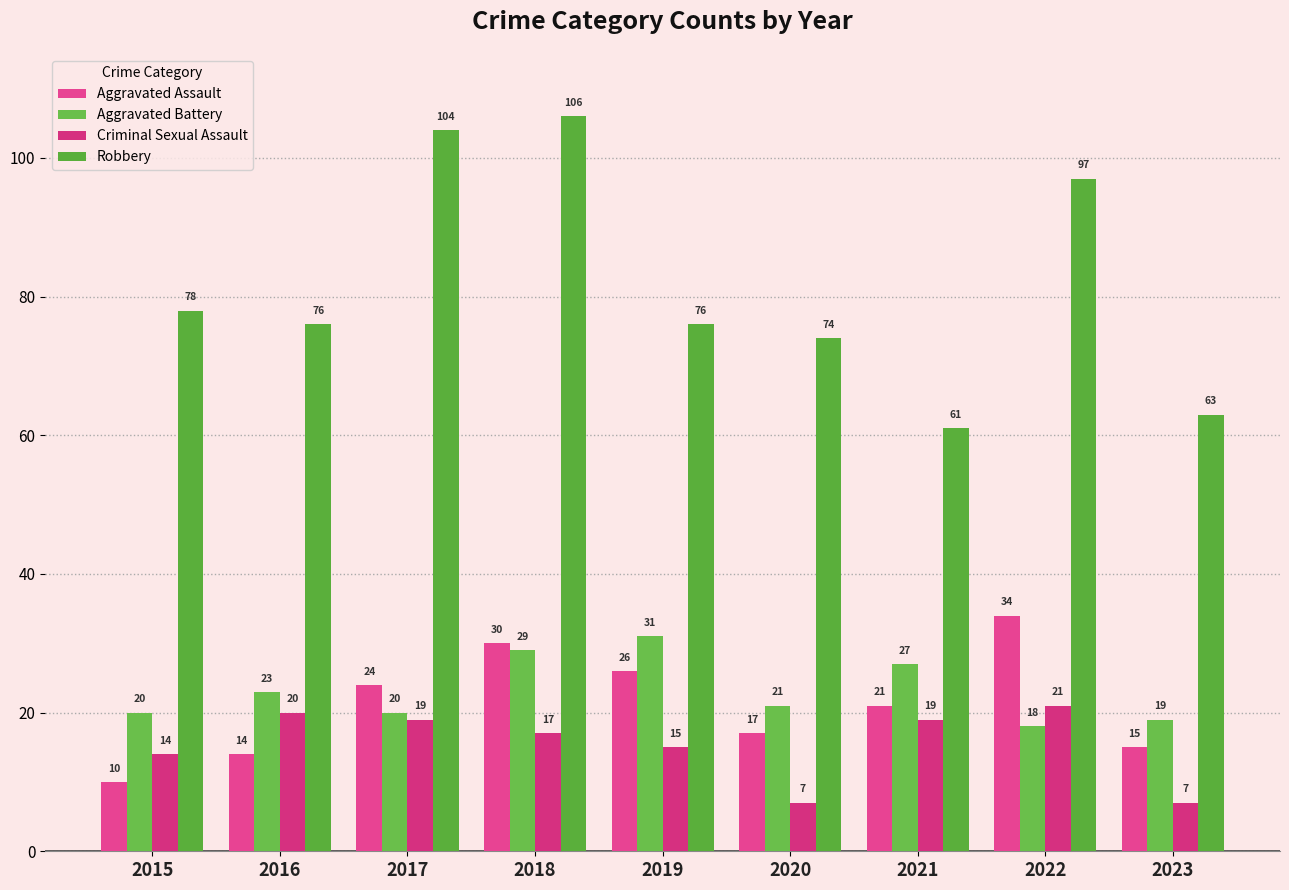

What is the minimum value for Criminal Sexual Assault?

7